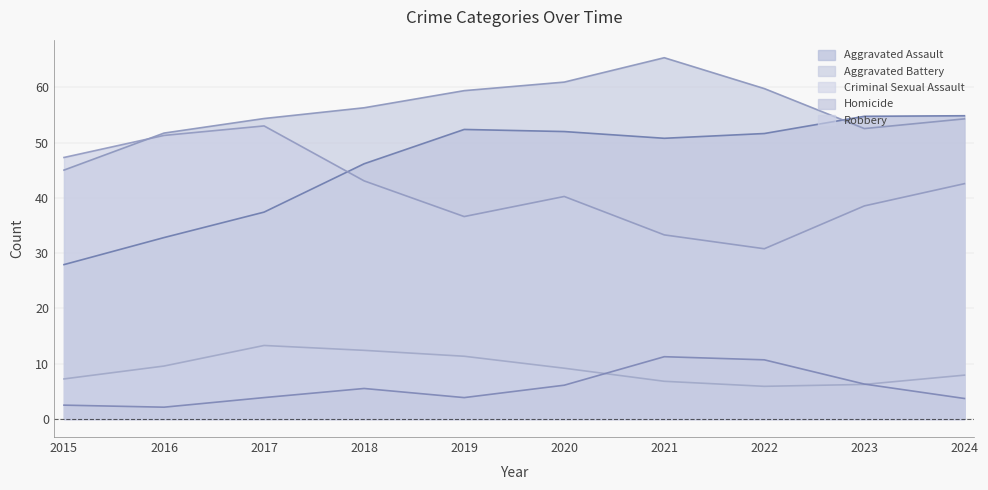

At which category is the sum across all series the highest?

2021